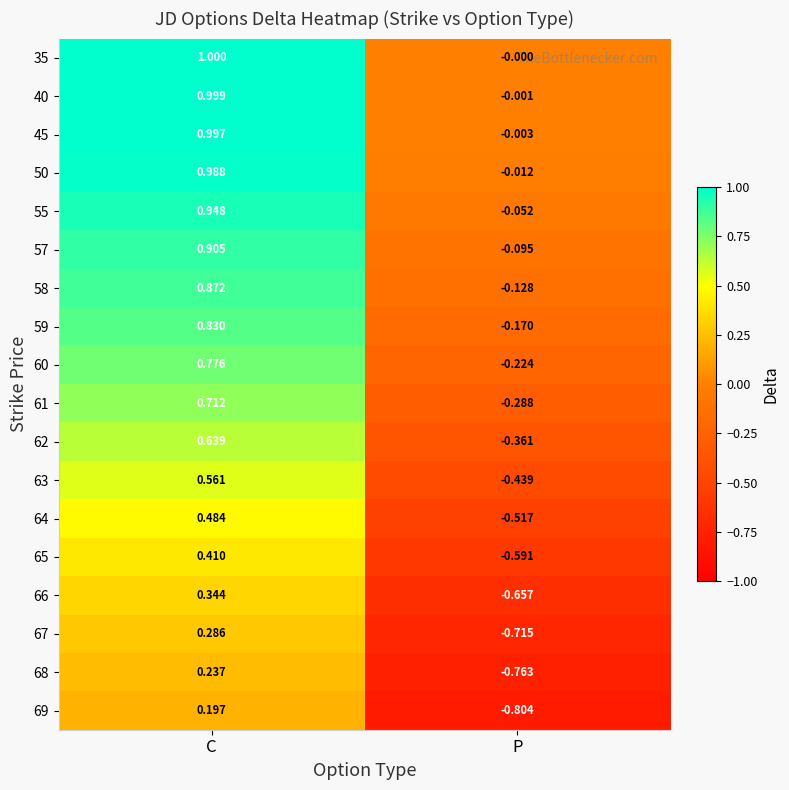

Which category has the lowest value in the 62 series?

P